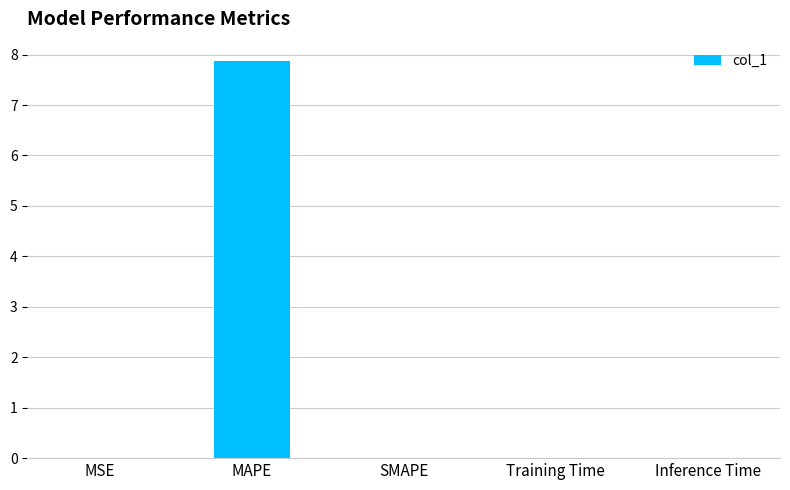

Which has a higher value, MAPE or Inference Time?

MAPE